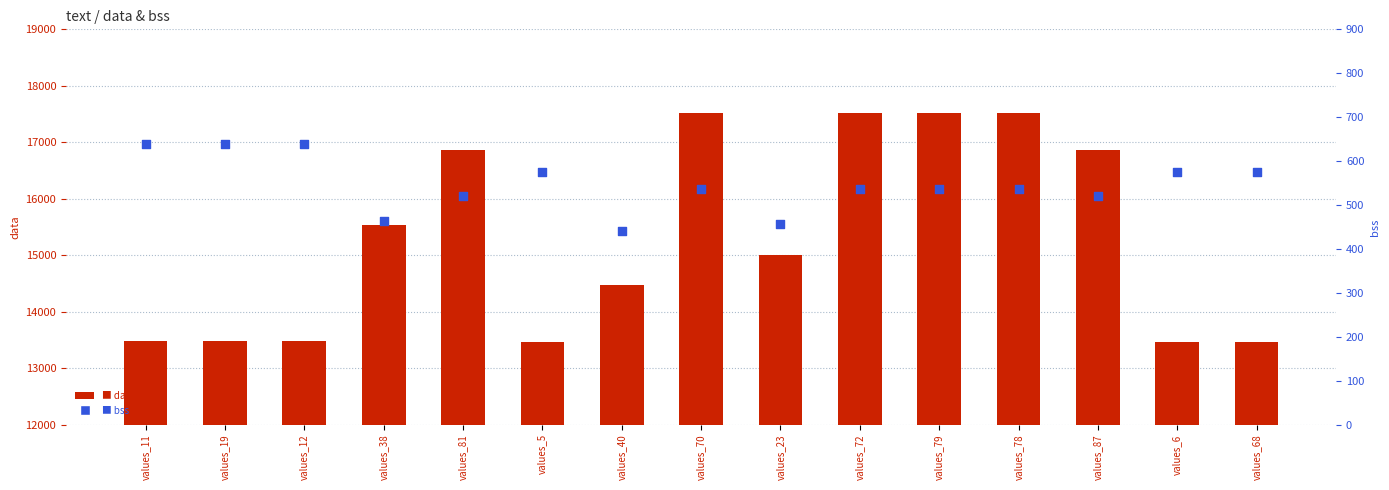

Is the value of data at values_23 greater than the value of bss at values_6?

Yes